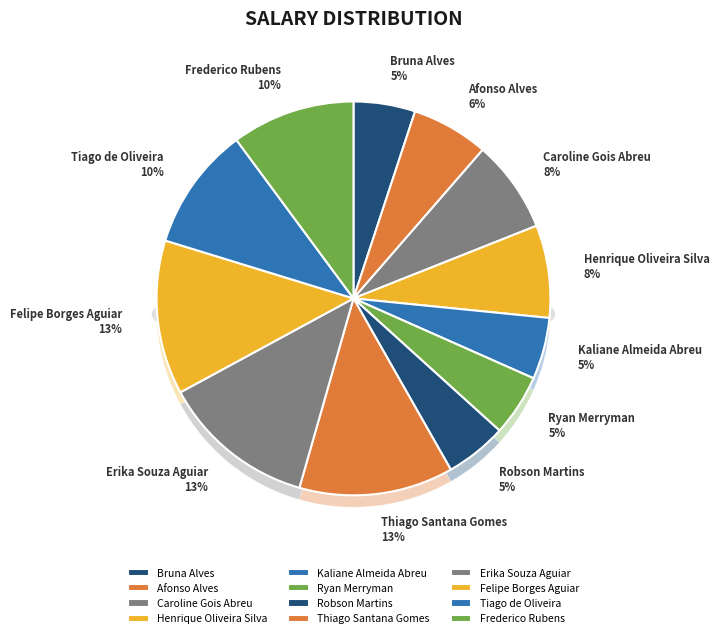

Which category has the smallest portion of the pie?

Bruna Alves